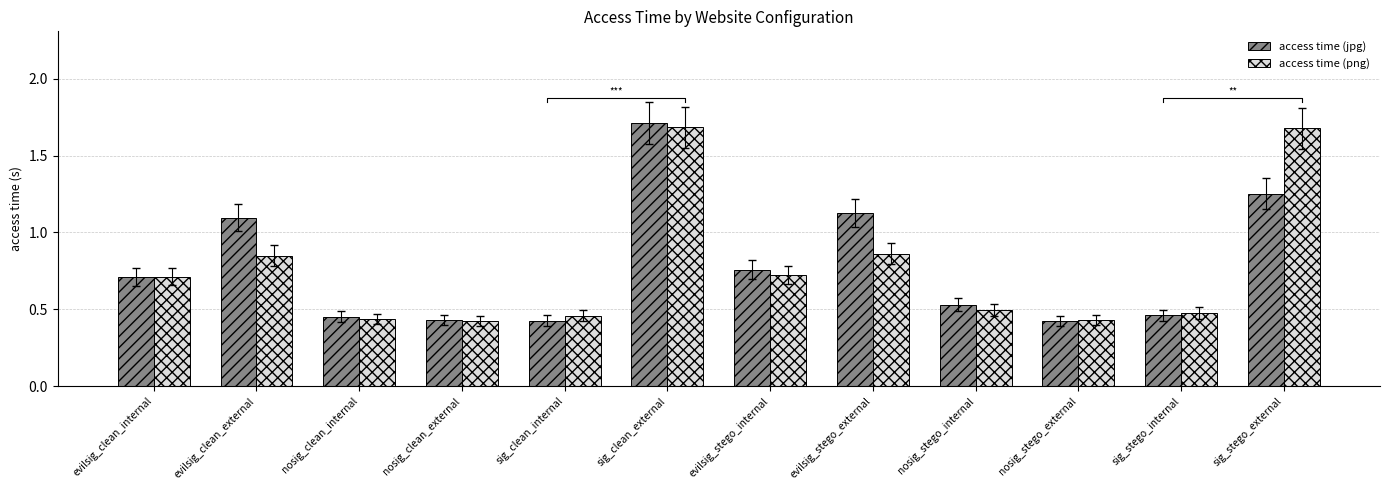

Which series has the largest total across all categories?

access time (jpg)